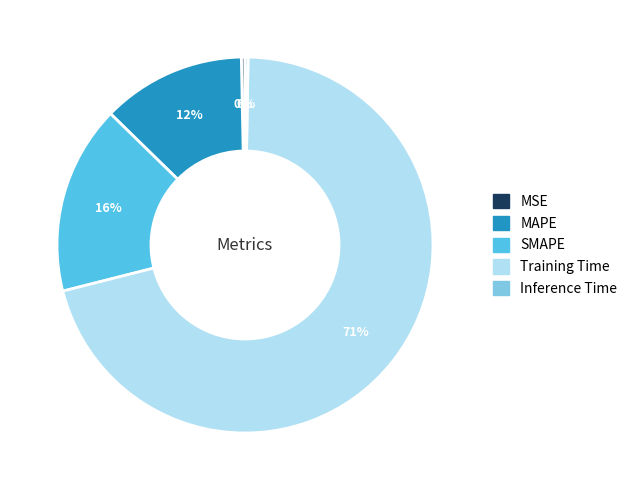

Between MSE and SMAPE, which is larger?

SMAPE